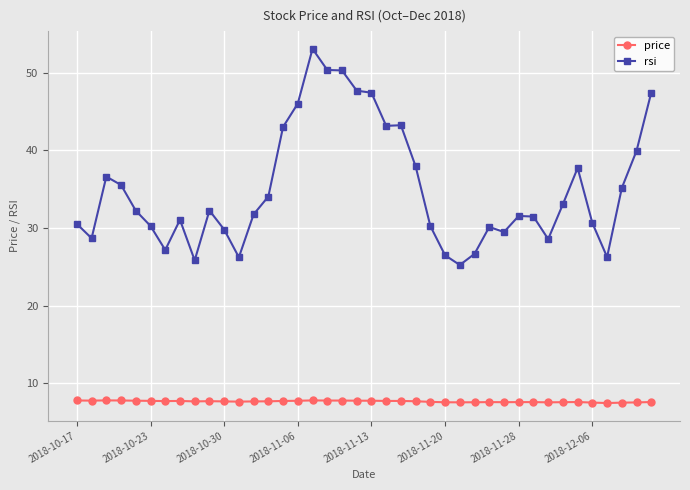

What are all the series names shown in the legend?

price, rsi